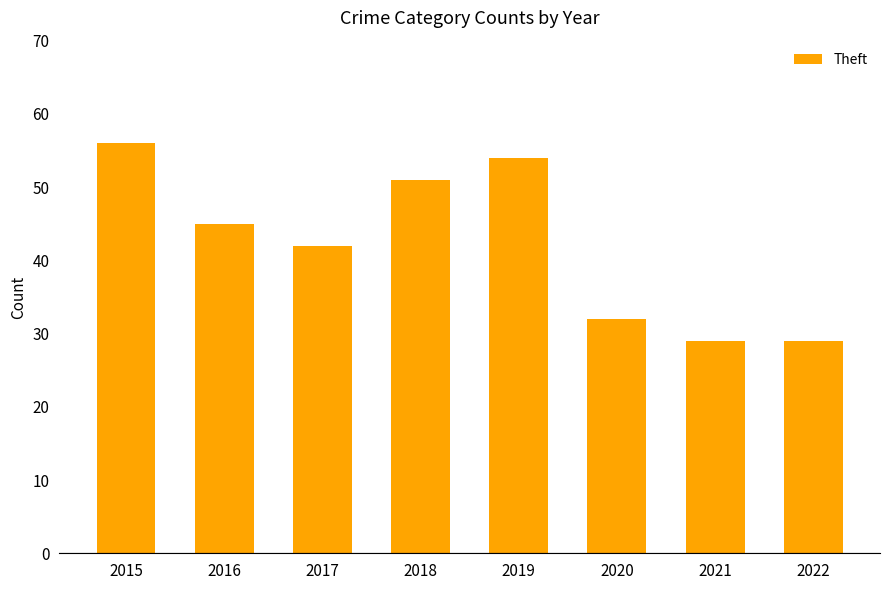

True or false: the data shows 10 at 2021.

False